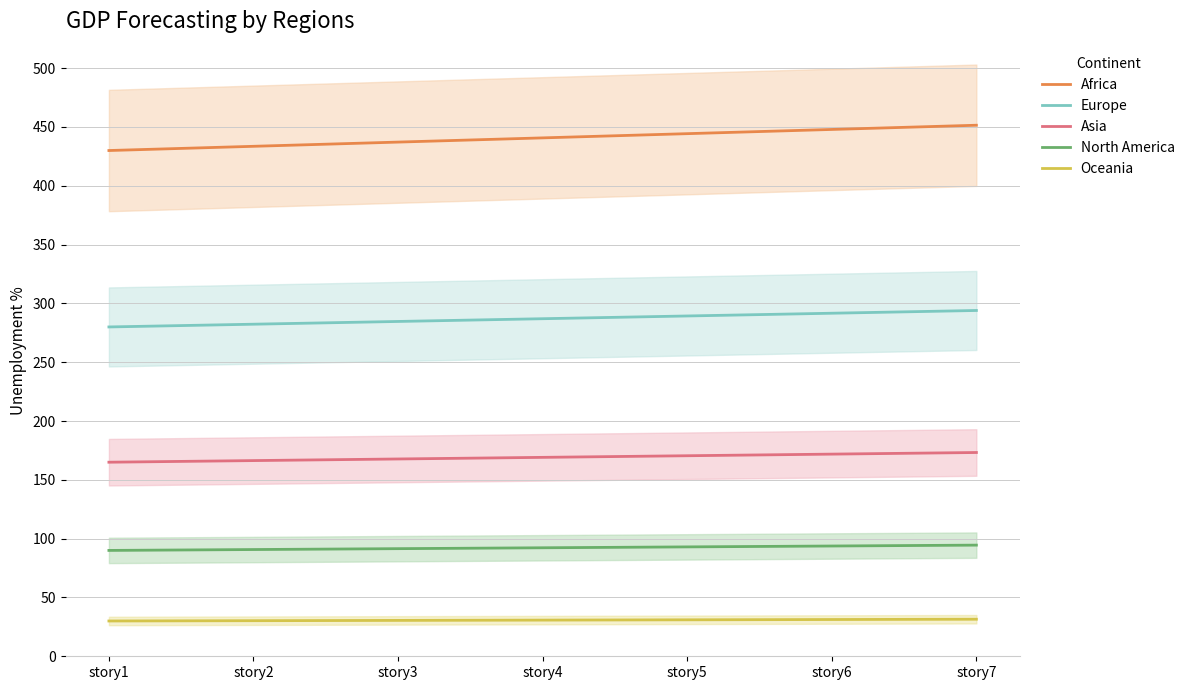

At which label does Asia reach its minimum?

story1